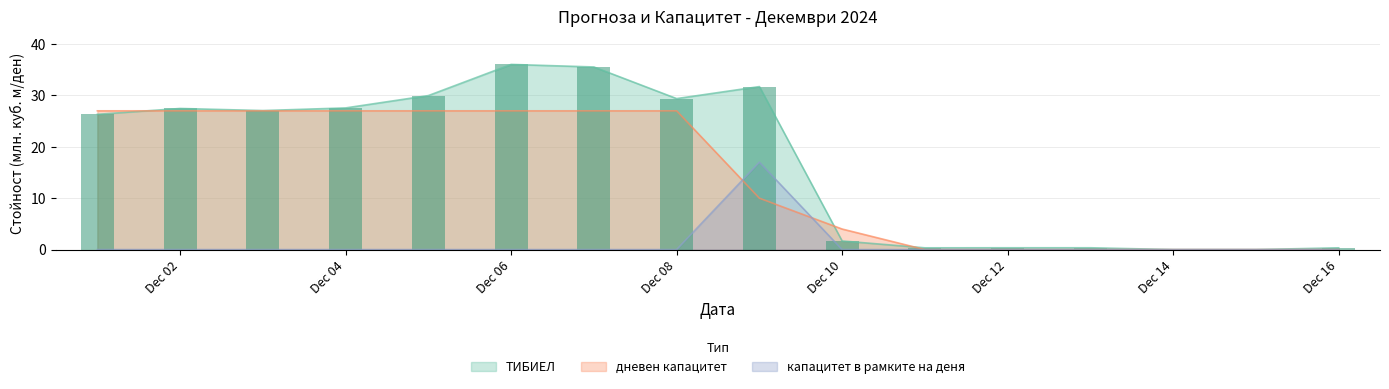

How many values in ТИБИЕЛ are above zero?

14